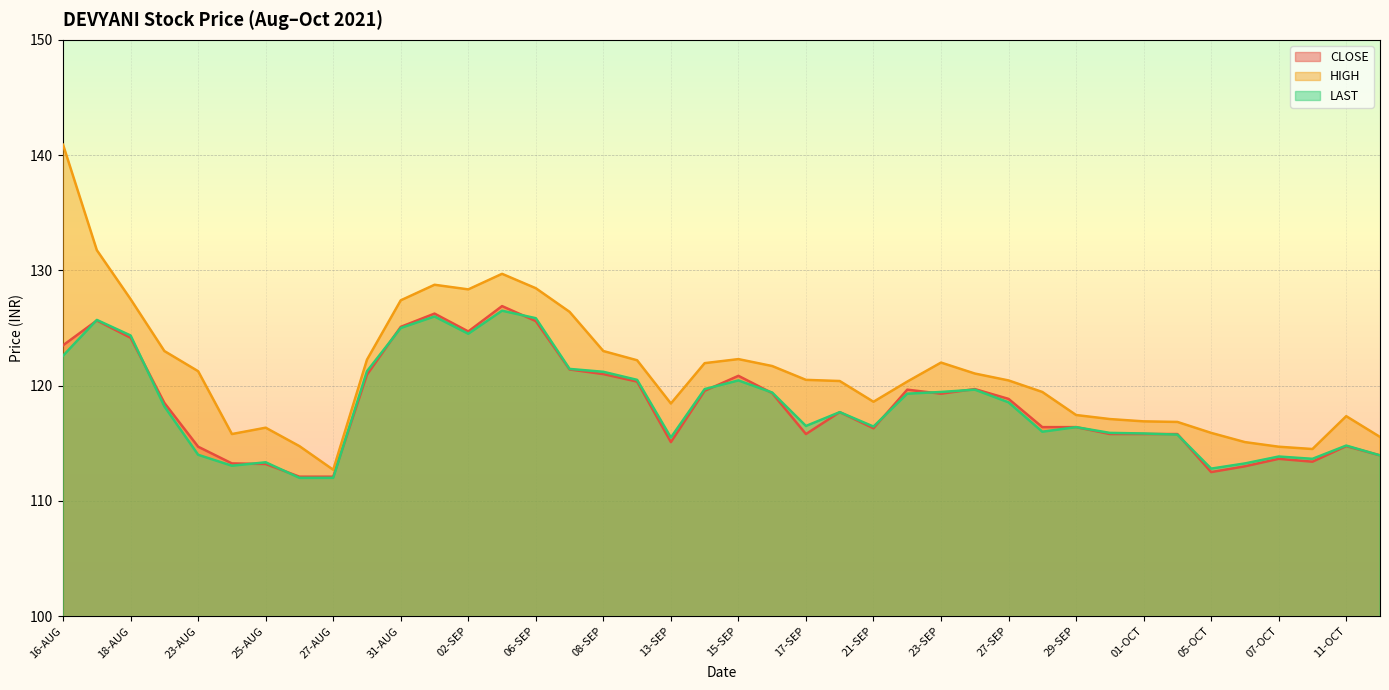

True or false: CLOSE and HIGH intersect in this chart.

False